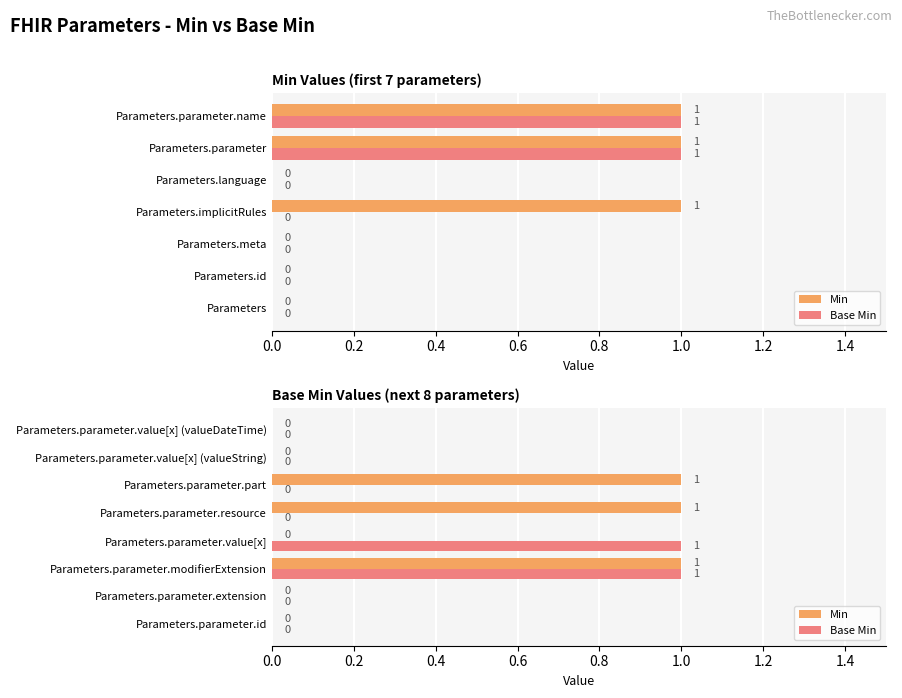

Is it true that Base Min equals 0 at Parameters.parameter.resource?

True